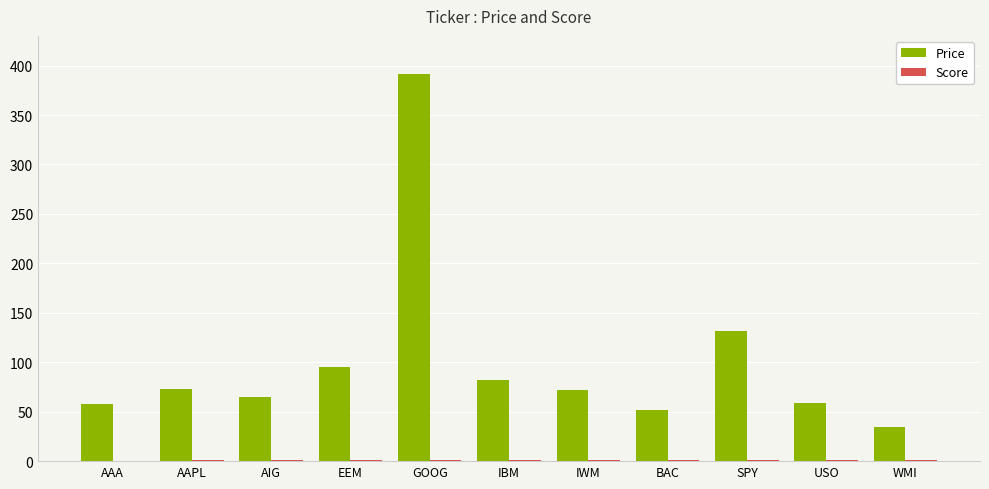

Which series changed the most between EEM and USO?

Price